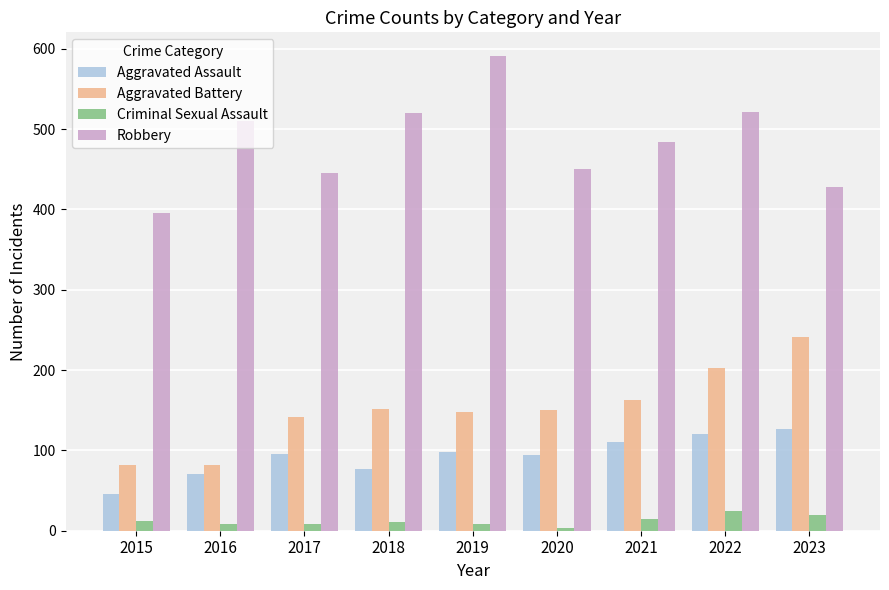

Which series changed the most between 2015 and 2023?

Aggravated Battery